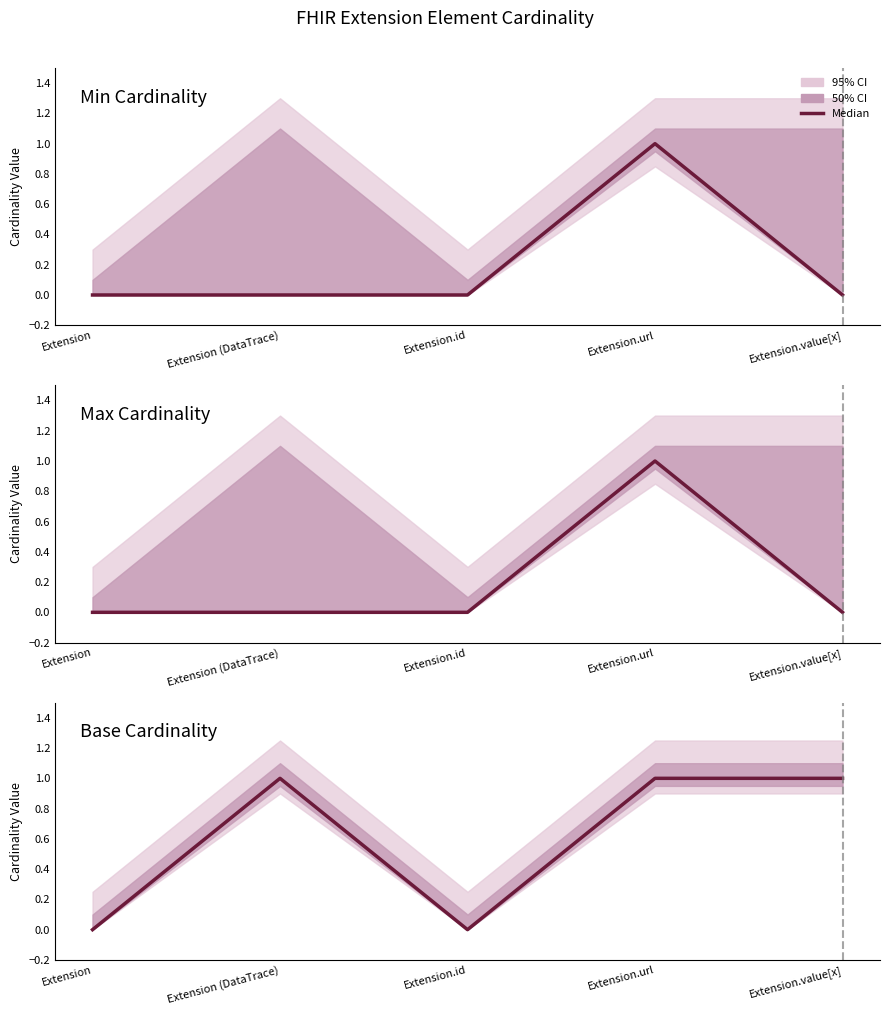

What is the maximum value shown in the chart?

1